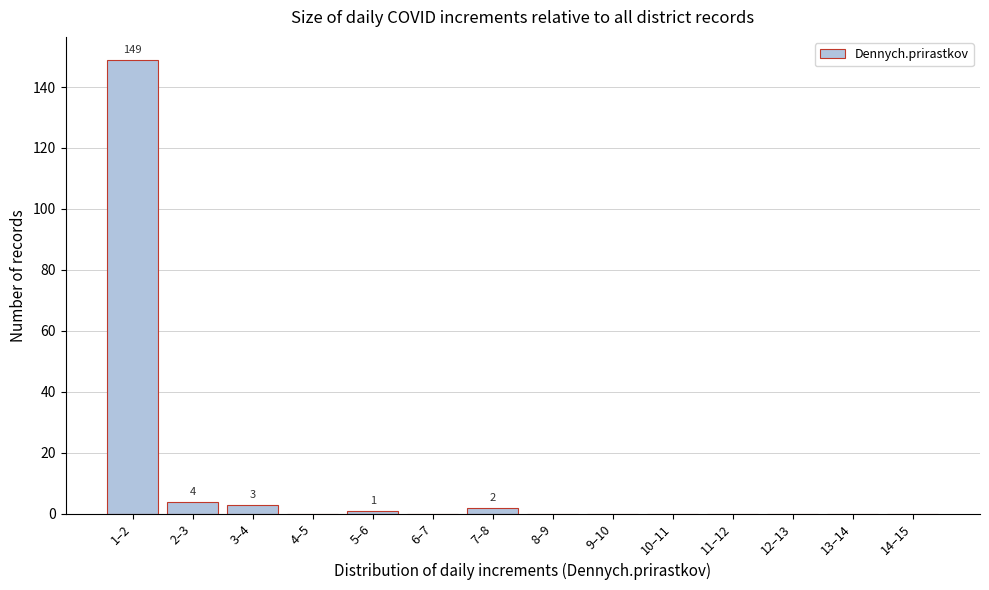

Reading left to right, extract all data points from this chart.

1–2=149	2–3=4	3–4=3	4–5=0	5–6=1	6–7=0	7–8=2	8–9=0	9–10=0	10–11=0	11–12=0	12–13=0	13–14=0	14–15=0